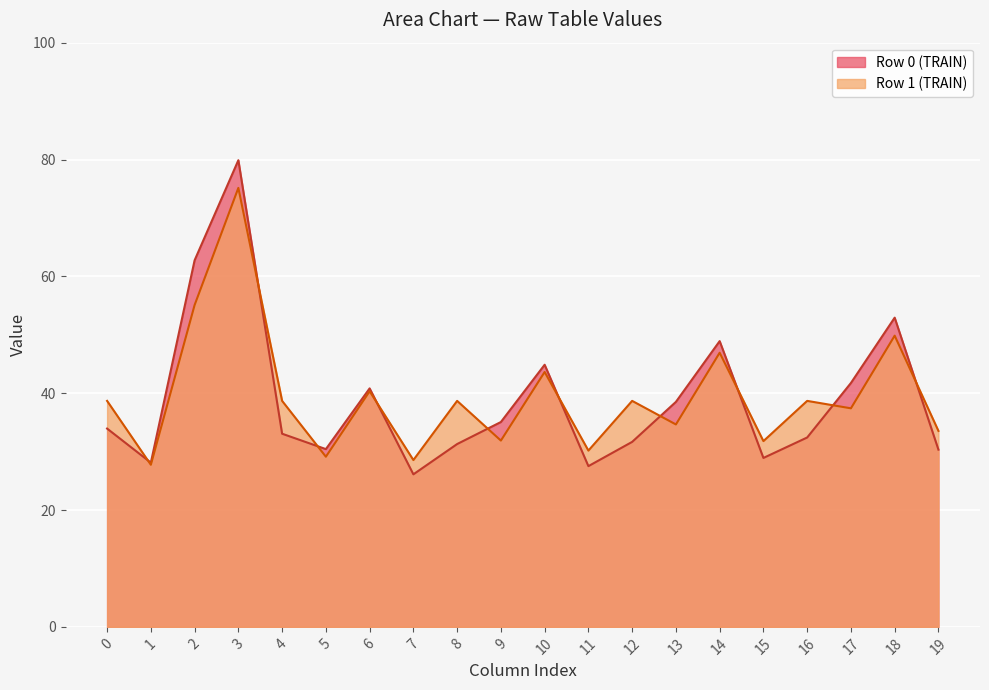

What is the value of the col_3 point at the 1st from the left?

79.9